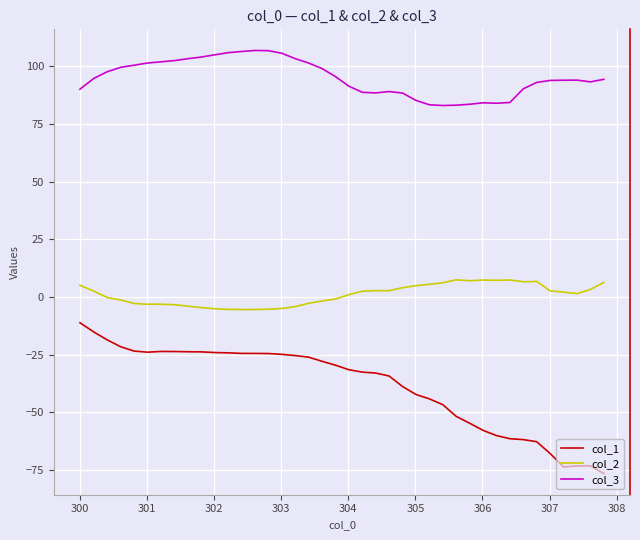

What are all the series names shown in the legend?

col_1, col_2, col_3